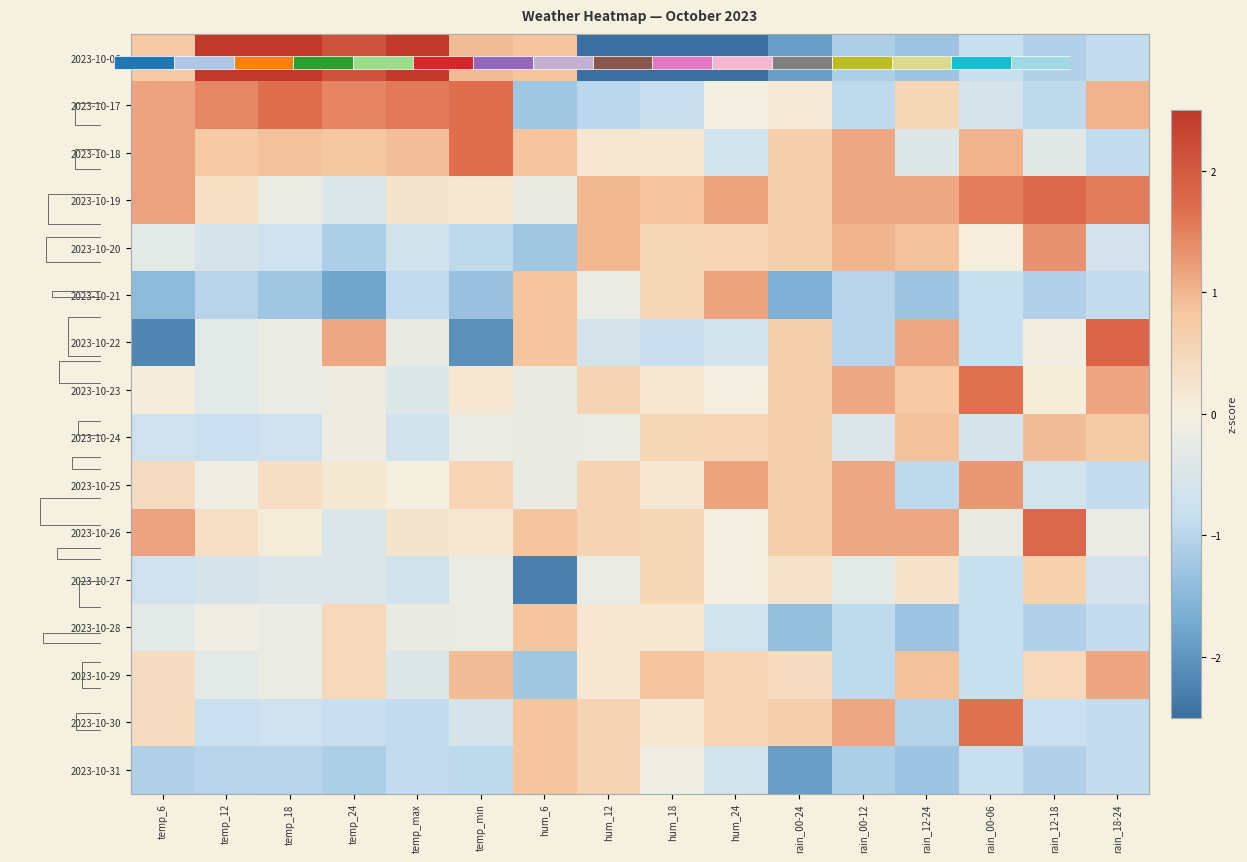

The value of 2023-10-24 at rain_00-12 is -0.1. True or false?

False